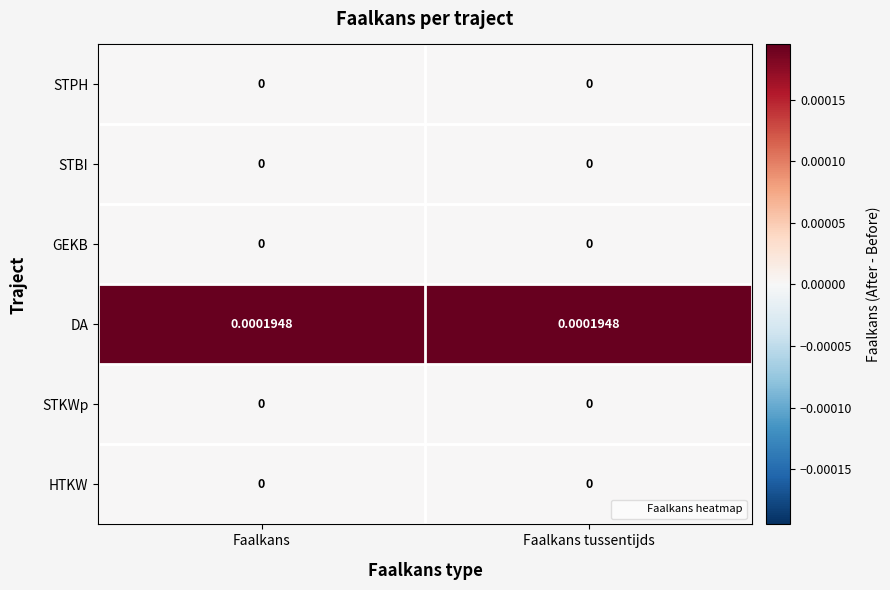

Which series has the largest total across all categories?

DA